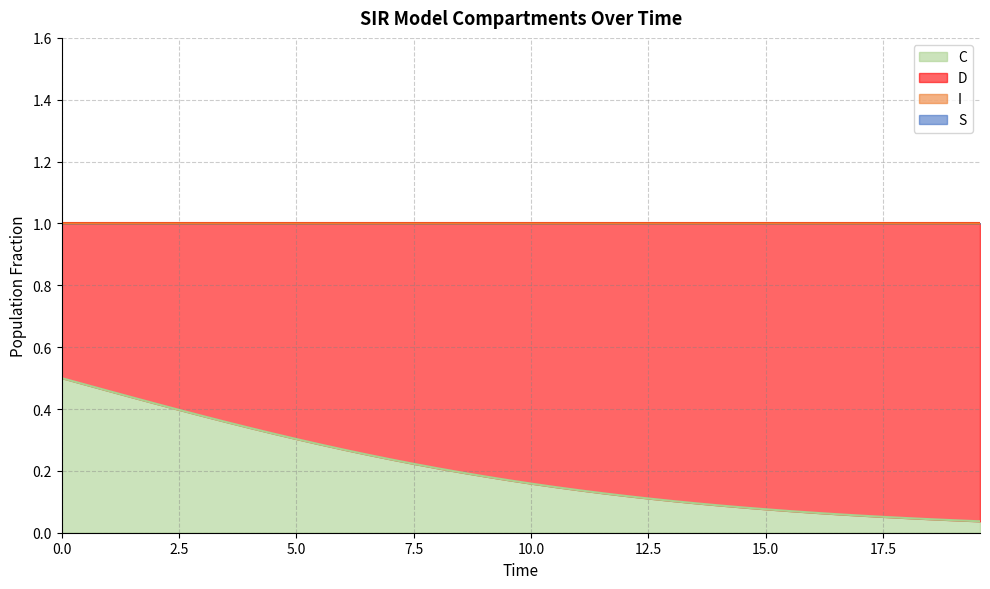

True or false: I and S intersect in this chart.

False